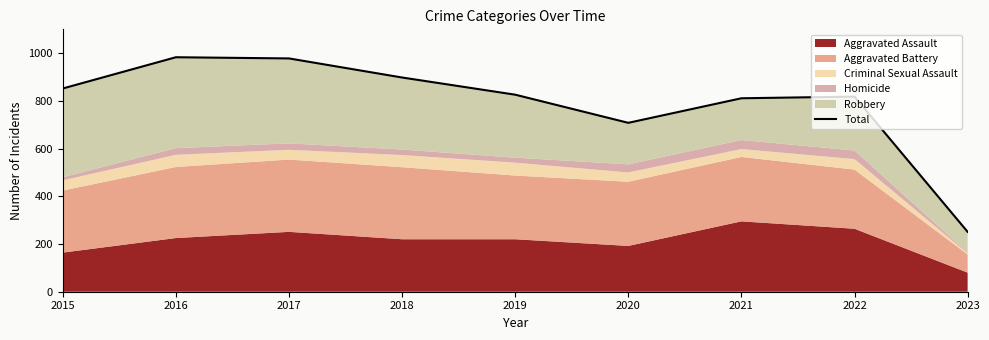

Rank the categories by value from lowest to highest.

2023, 2020, 2021, 2022, 2019, 2015, 2018, 2017, 2016